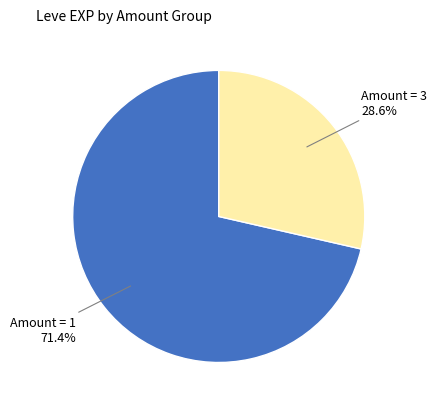

Is there a majority slice in this chart?

Yes